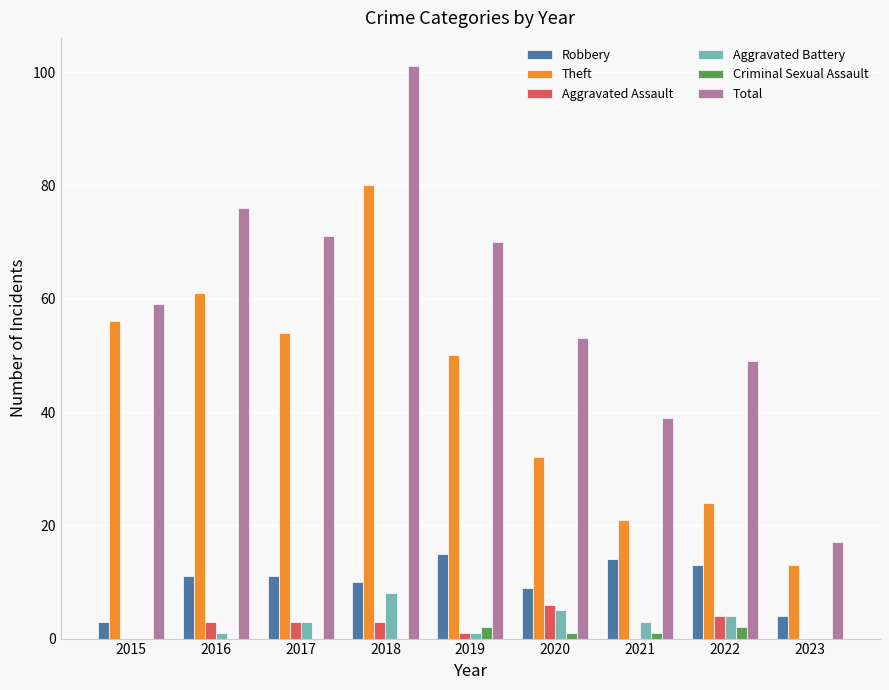

Which series has the largest total across all categories?

Total